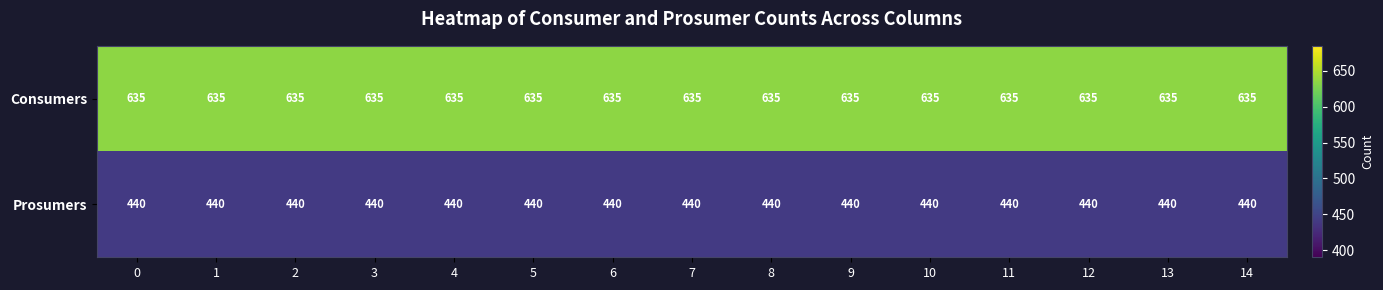

Is it true that Consumers equals 1080 at 10?

False